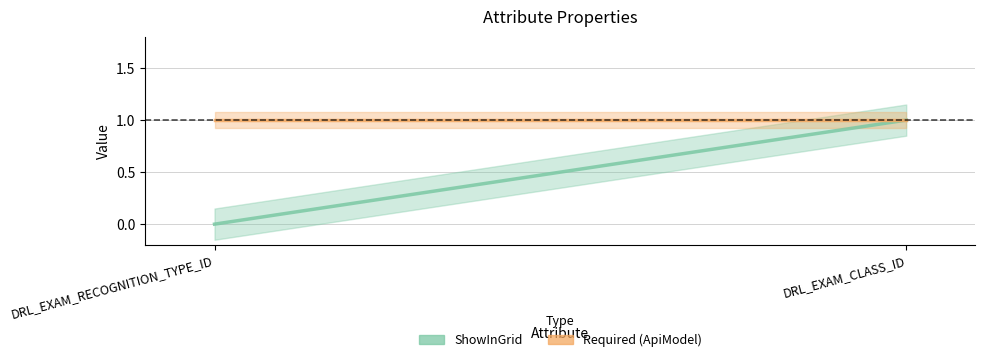

Which category has the highest value across all series?

DRL_EXAM_CLASS_ID